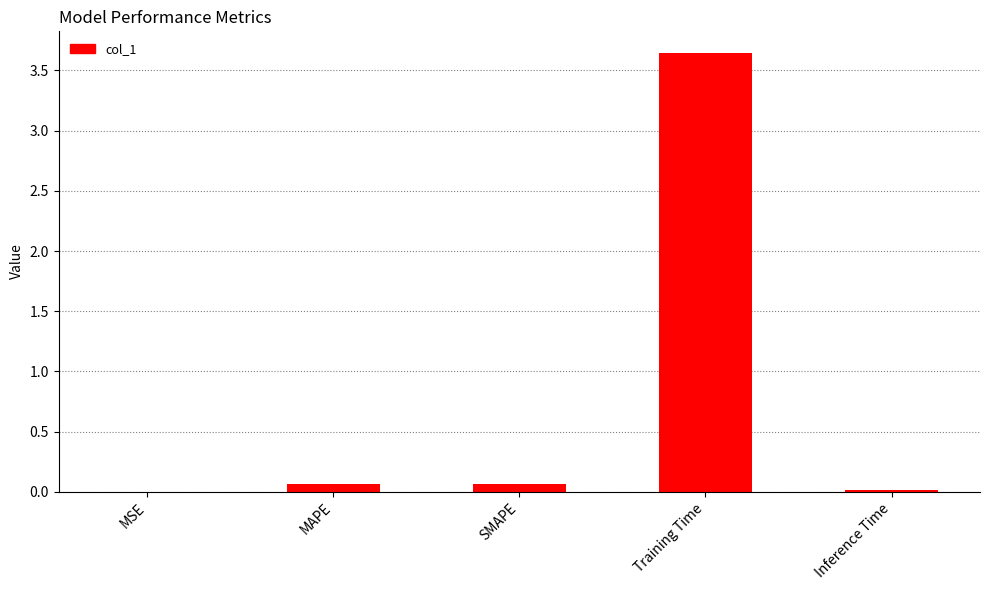

What is the average value?

0.8